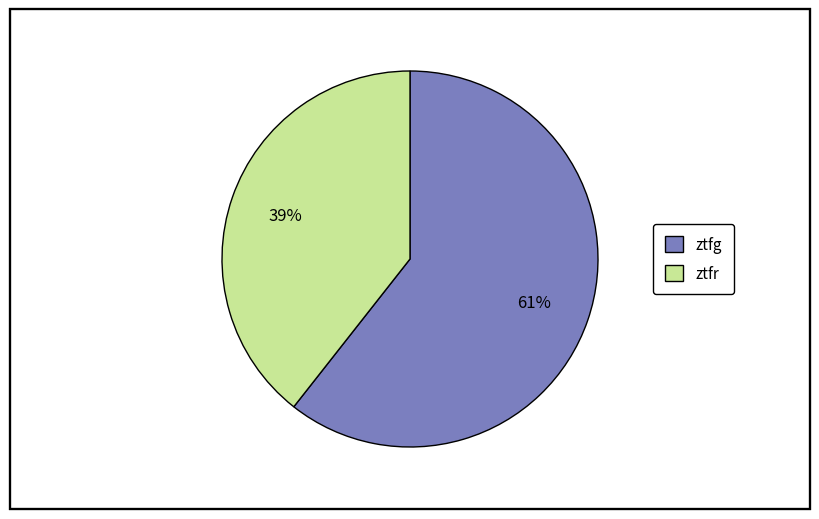

The ztfr slice represents 55% of the pie. True or false?

False